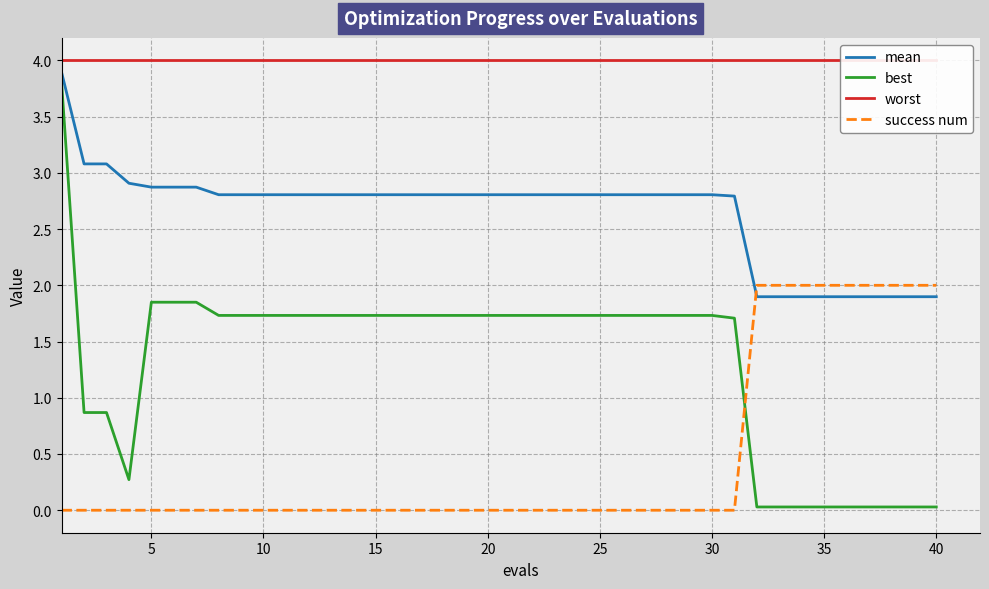

List the series in order of their overall mean, lowest first.

success num, best, mean, worst